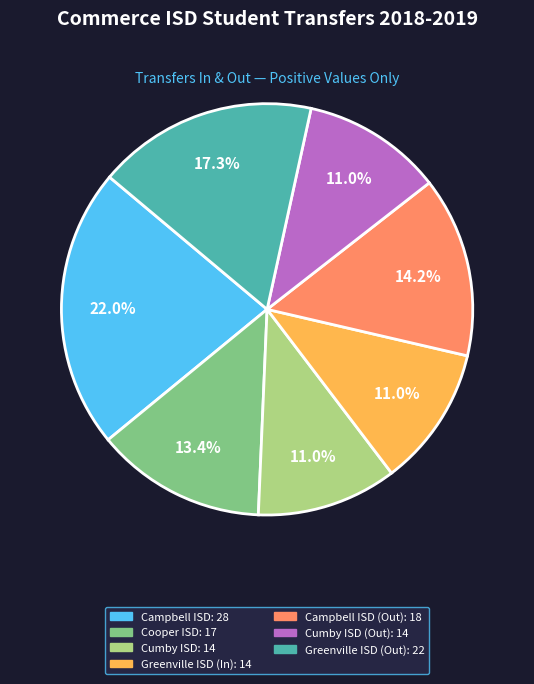

Count the number of slices in the pie.

7